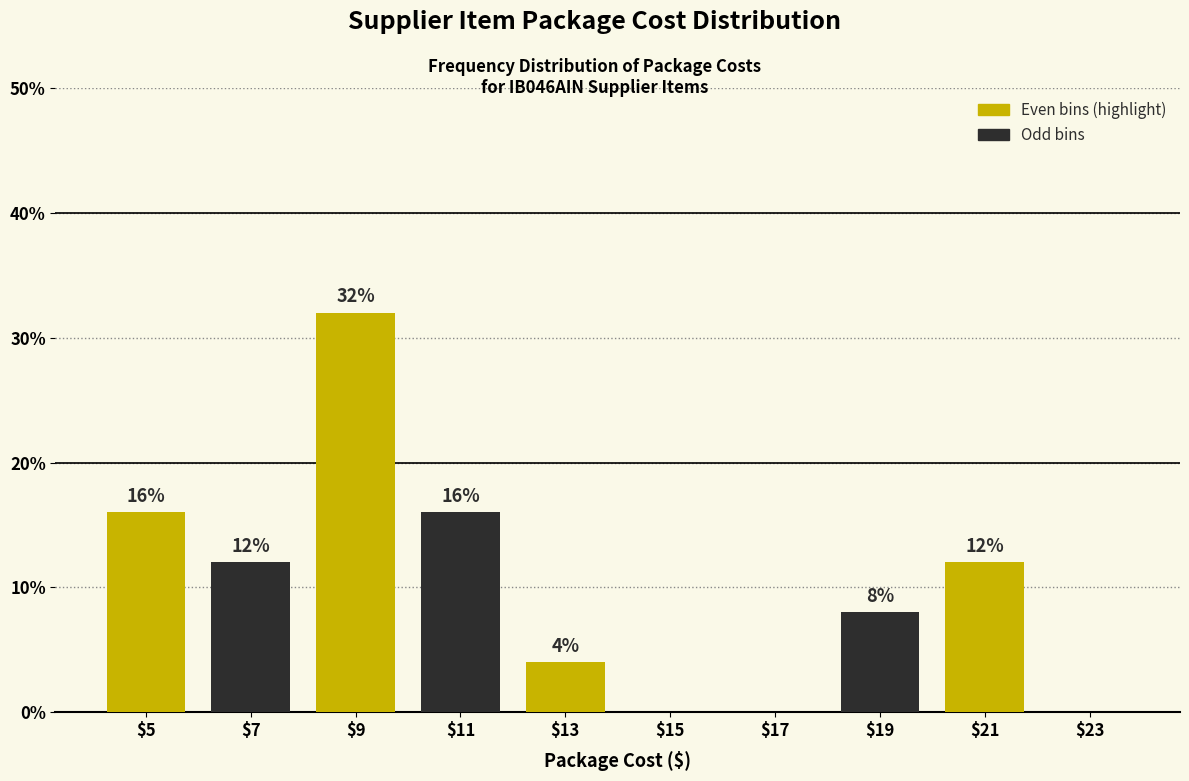

What is the greatest value displayed?

32